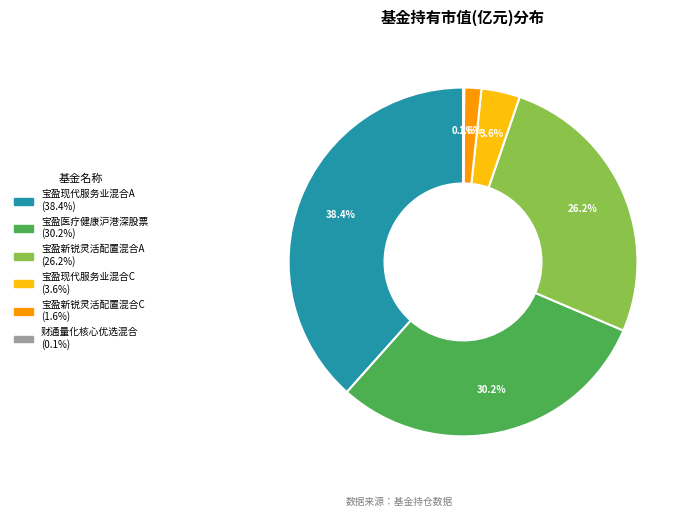

What is the largest slice in the pie chart?

宝盈现代服务业混合A